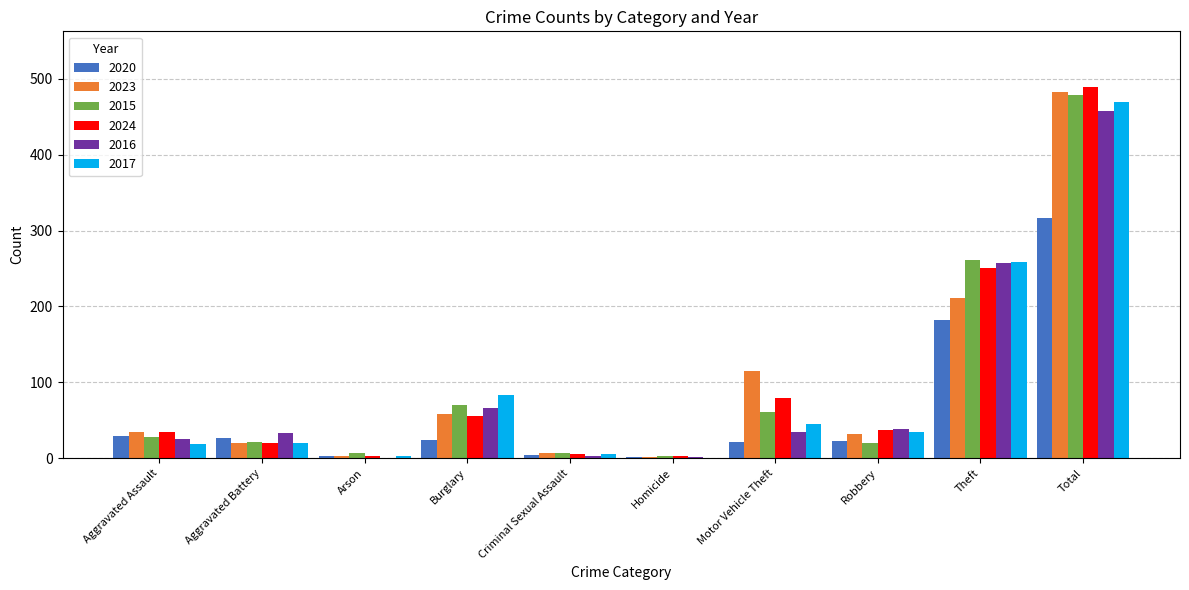

What is the sum of all 2017 values?

938